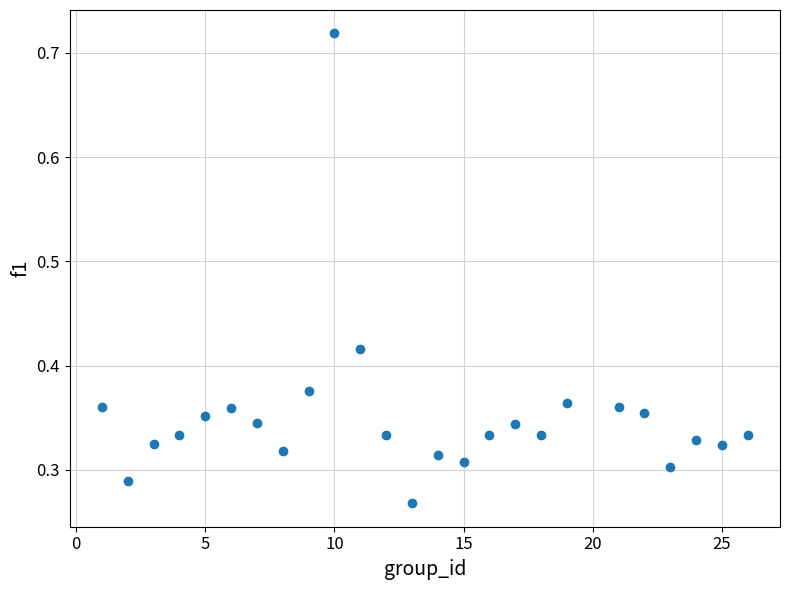

What is the range of X values (max minus min)?

25.0